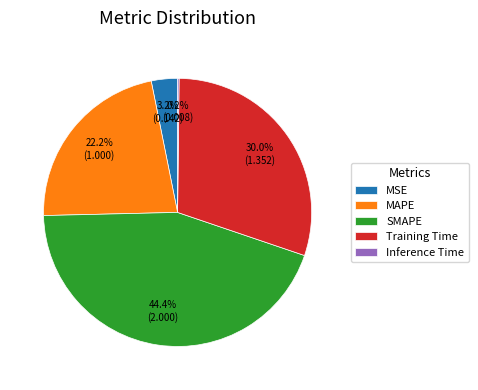

Which category has the biggest portion of the pie?

SMAPE